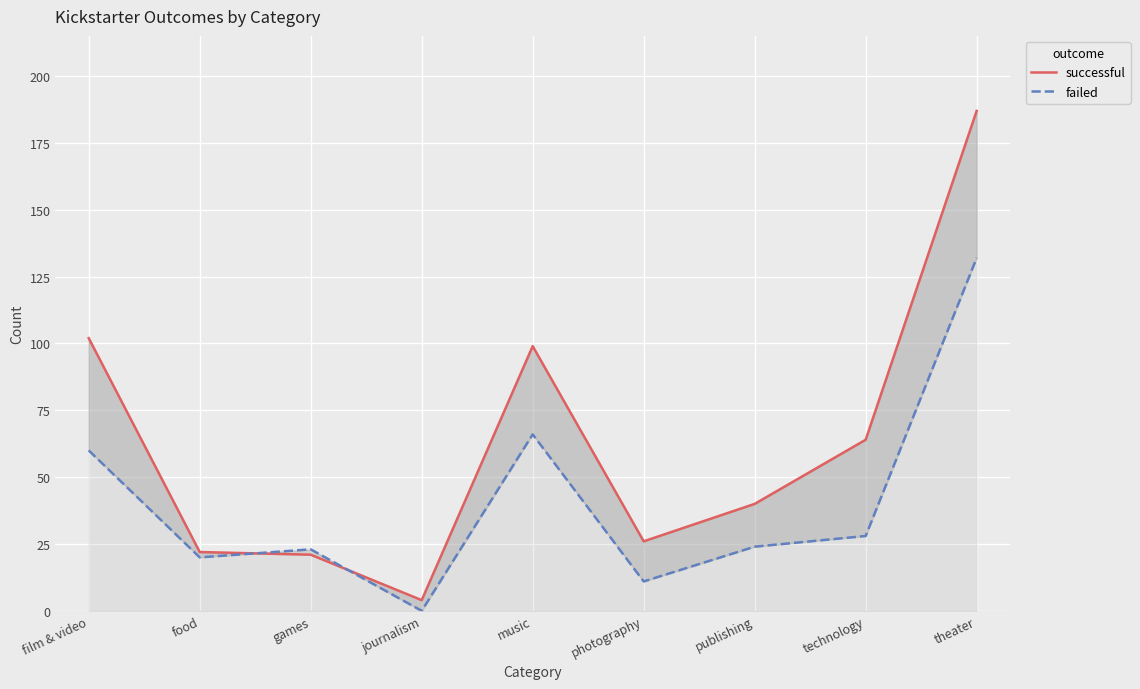

What position from the left is music?

5